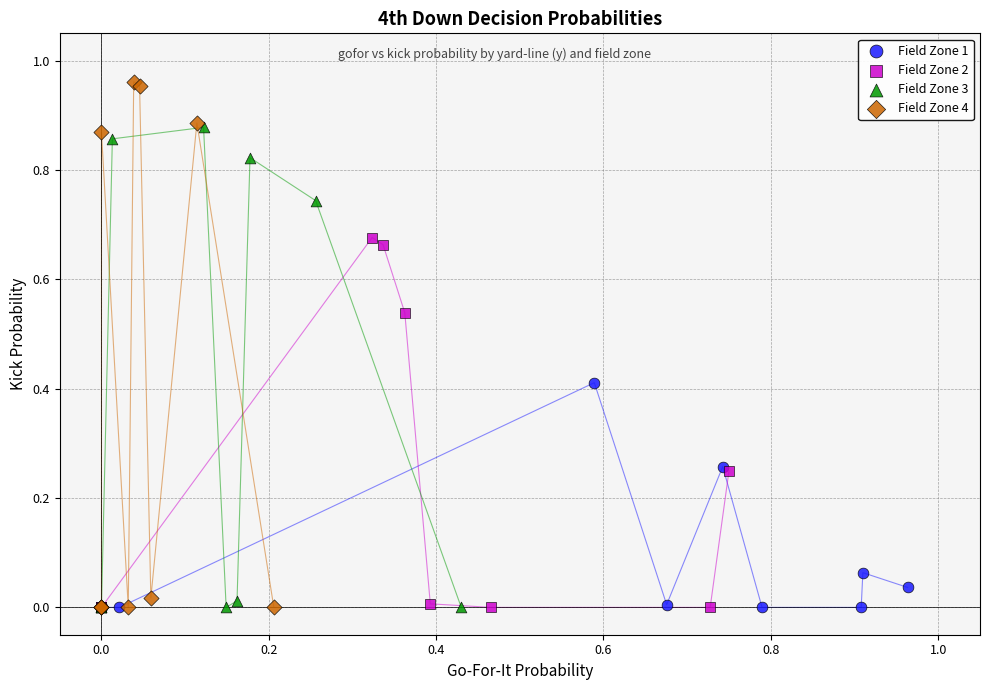

What are all the series names shown in the legend?

Field Zone 1, Field Zone 2, Field Zone 3, Field Zone 4